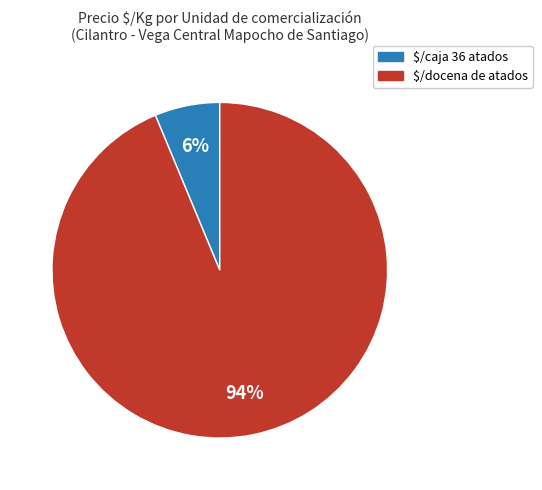

Which category has the smallest portion of the pie?

$/caja 36 atados